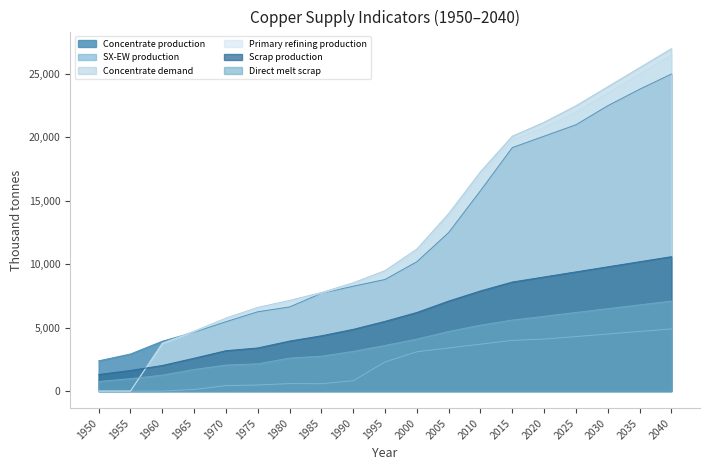

The value of Direct melt scrap at 2010 is 1089.7. True or false?

False